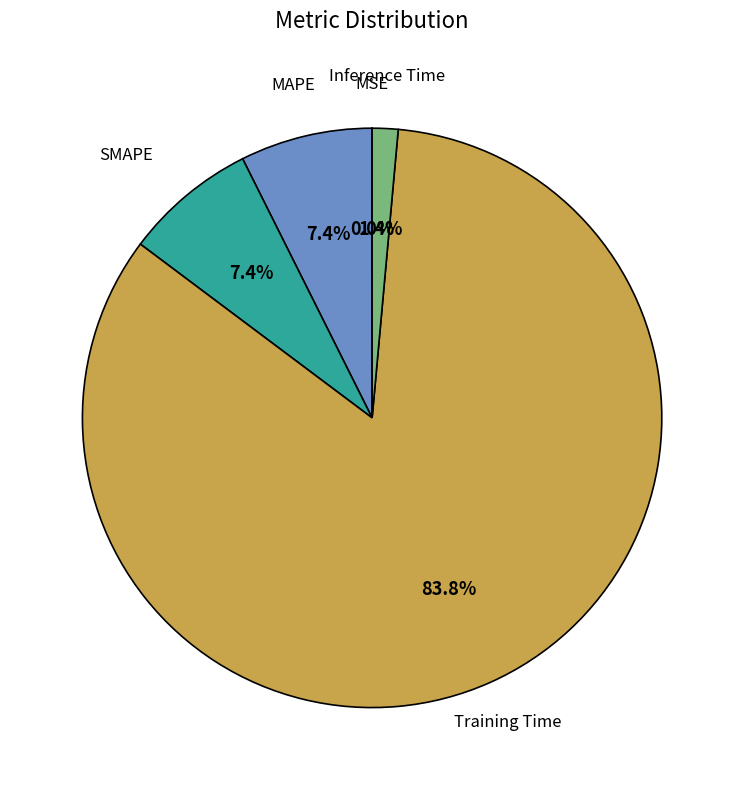

Is there a majority slice in this chart?

Yes